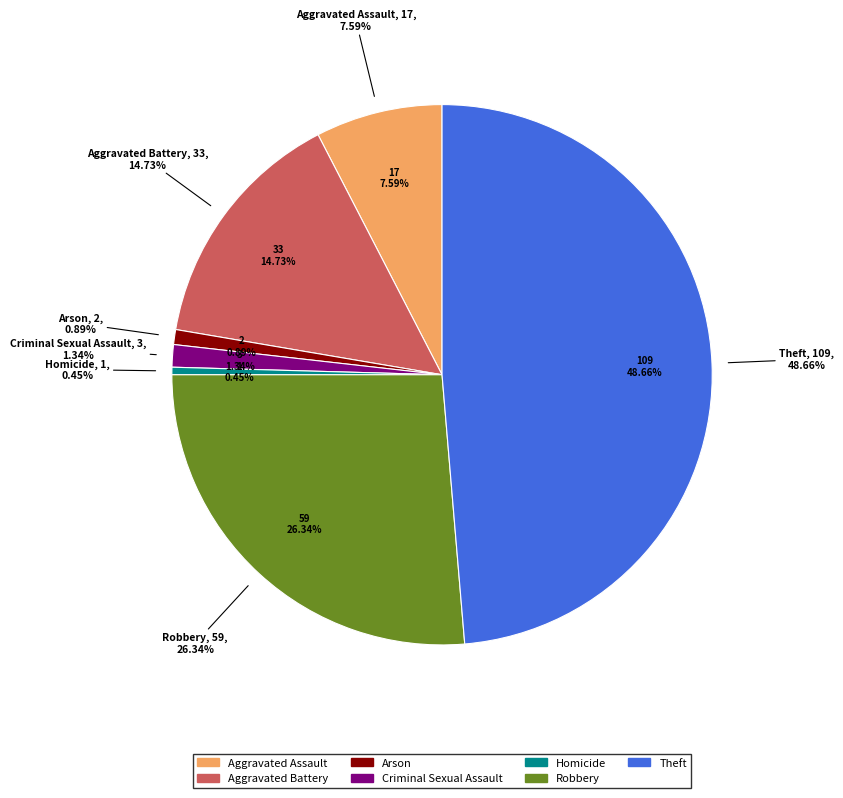

Rank the categories by value from highest to lowest.

Theft, Robbery, Aggravated Battery, Aggravated Assault, Criminal Sexual Assault, Arson, Homicide